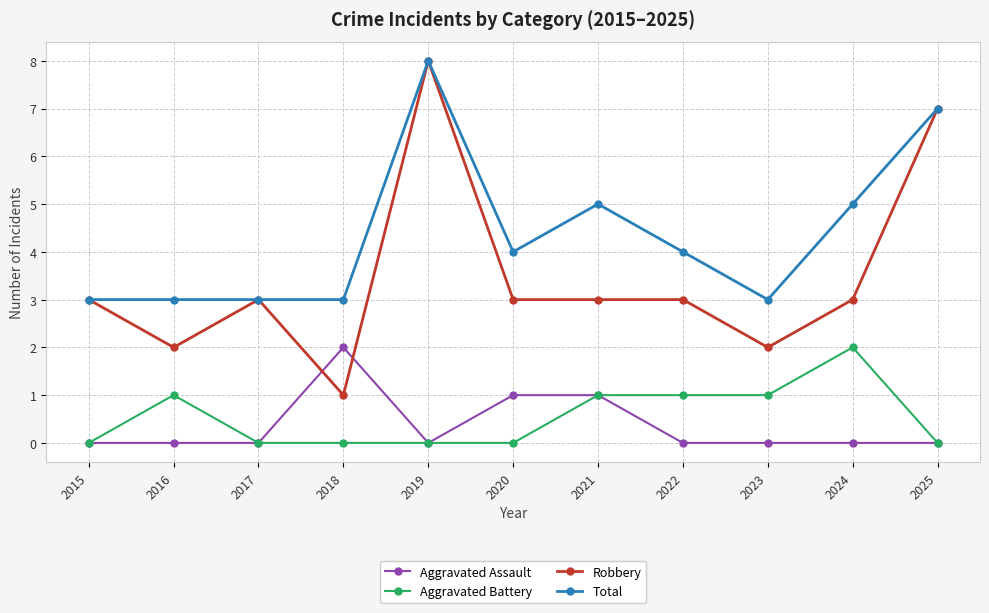

Rank the series at 2020 from lowest to highest value.

Aggravated Battery, Aggravated Assault, Robbery, Total